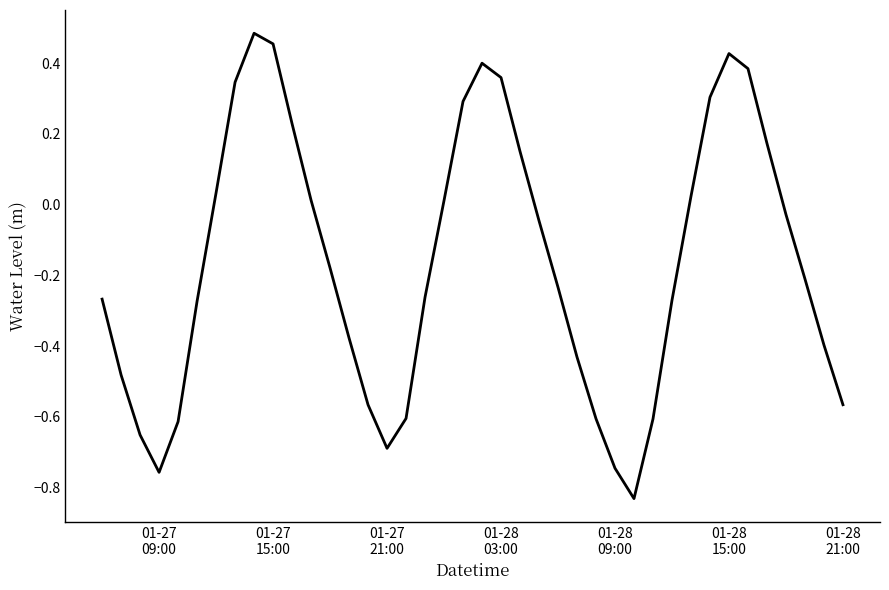

How many positive values are there?

16